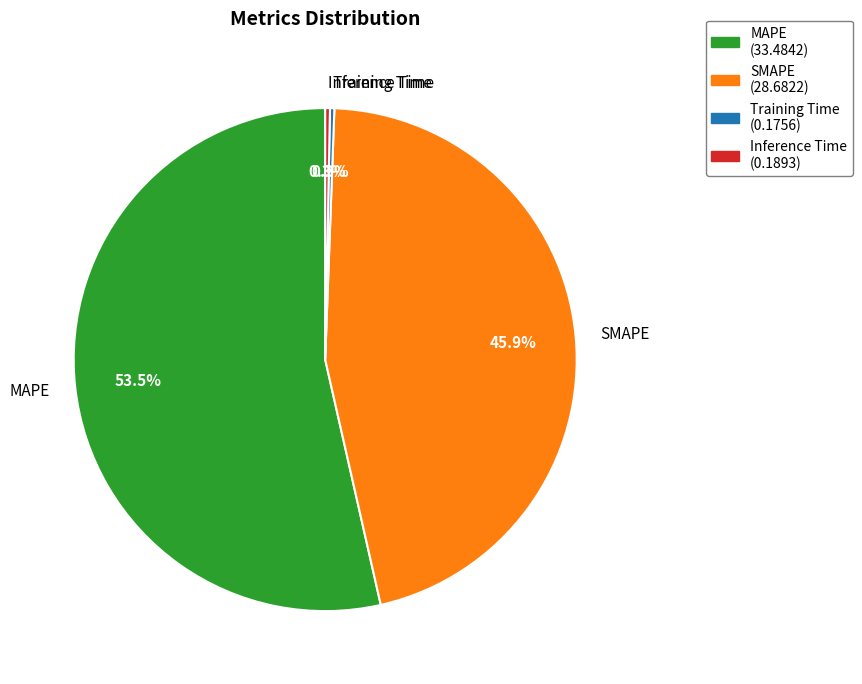

True or false: SMAPE accounts for 46% of the total.

True